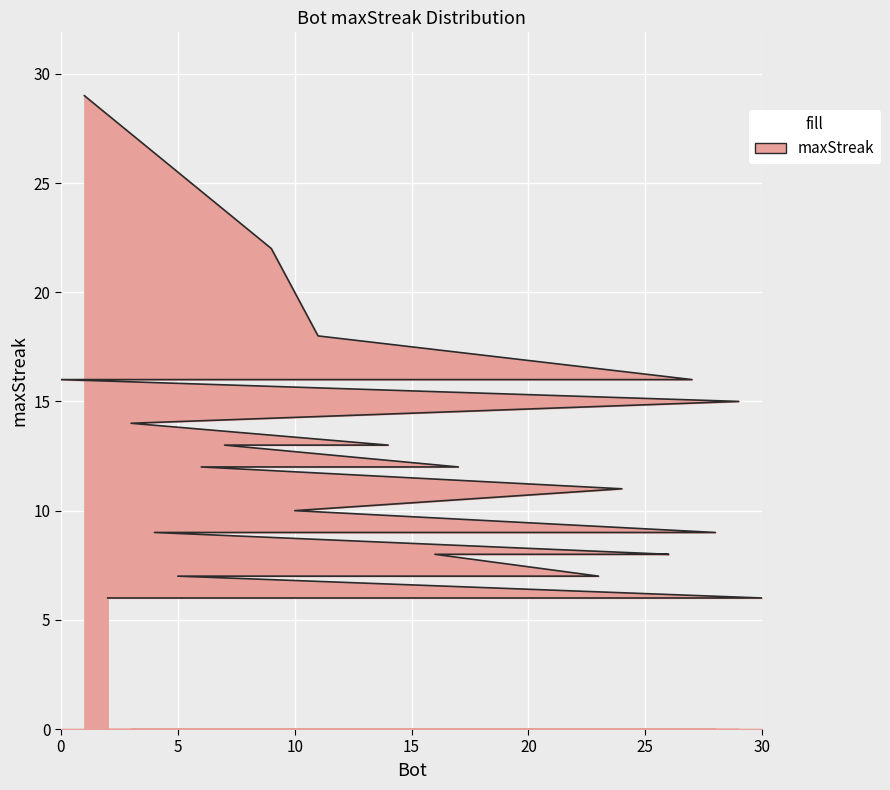

Which label corresponds to the smallest value in the chart?

30